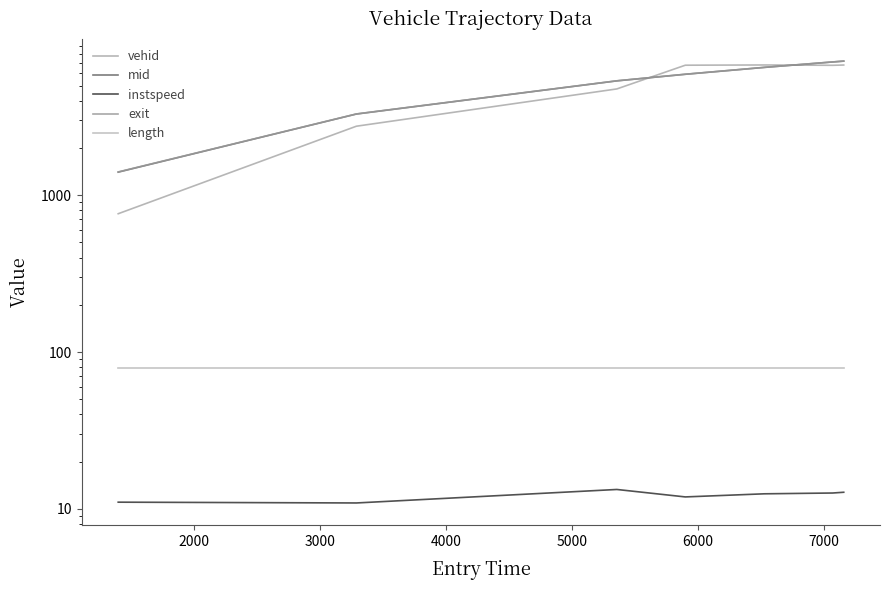

What is the minimum value for instspeed?

10.9